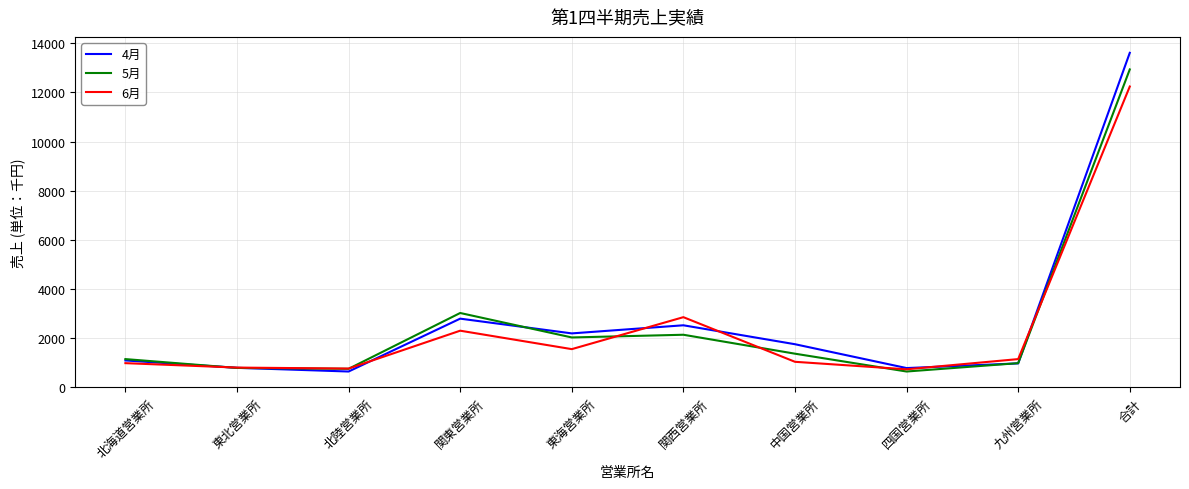

Rank the series by their maximum value, from highest to lowest.

4月, 5月, 6月